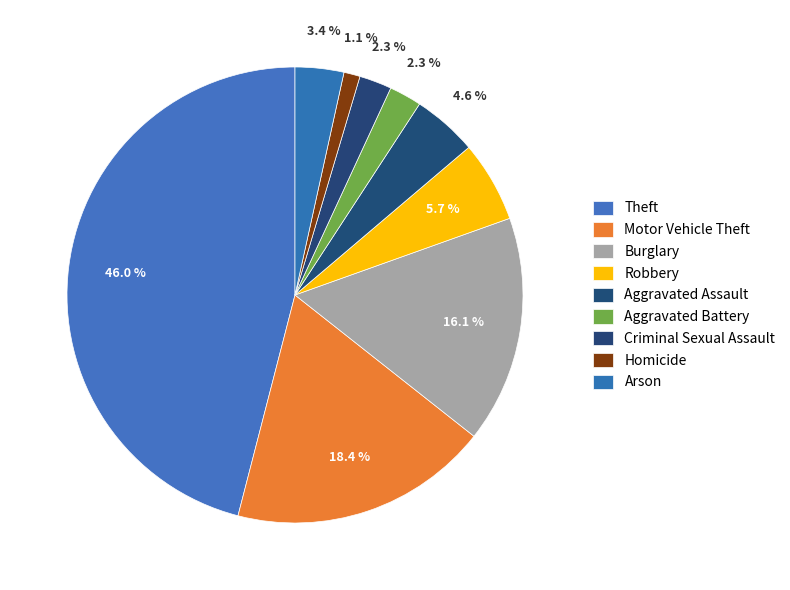

To the nearest percent, what percentage of the pie is Theft?

46%